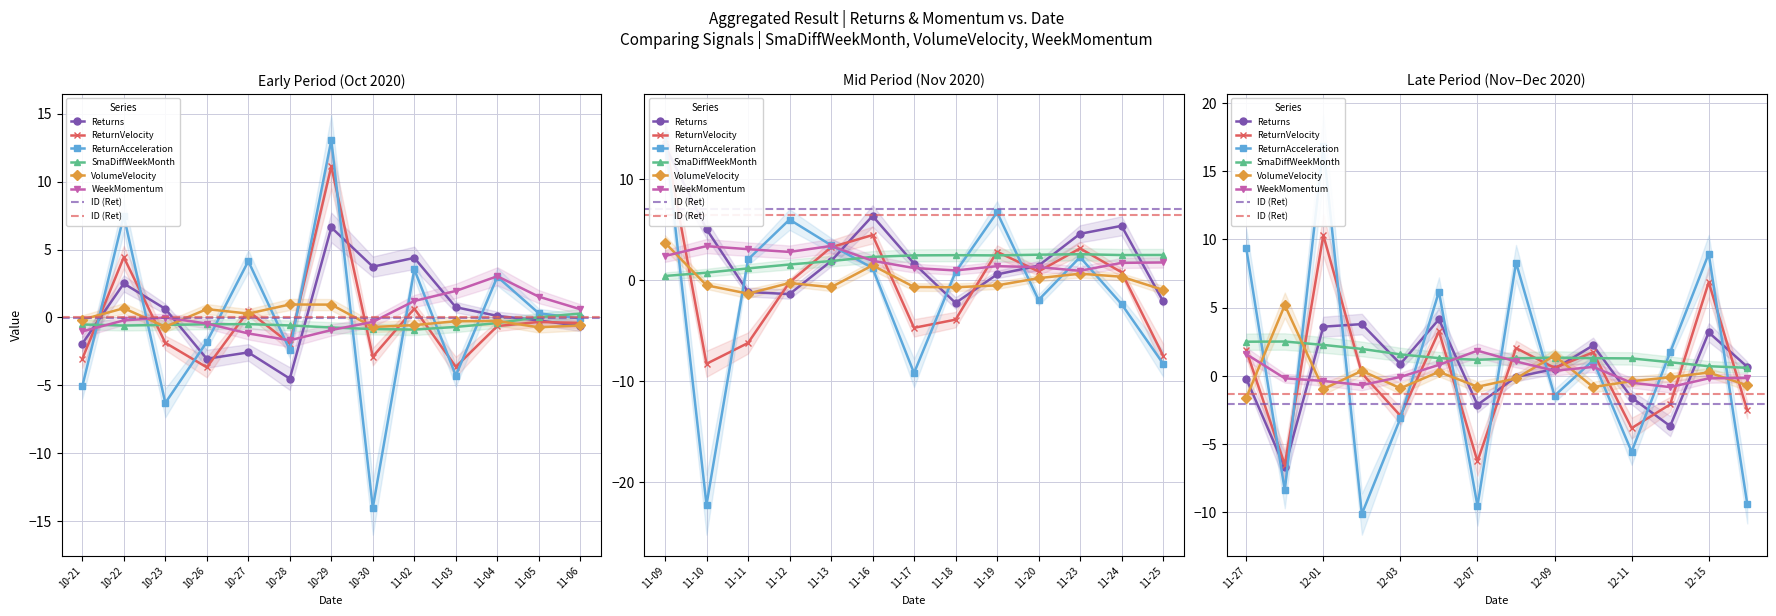

Between 11 and 38, which series saw the biggest shift?

ReturnAcceleration